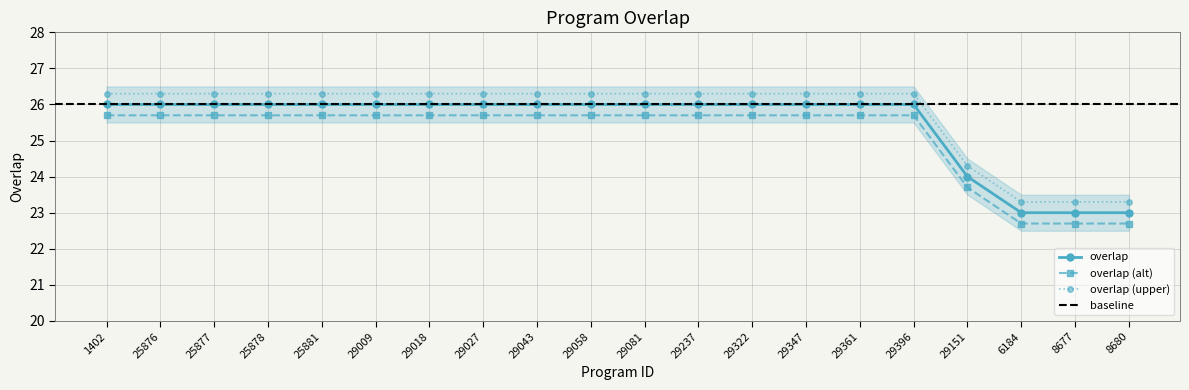

What position from the left is 1402?

1